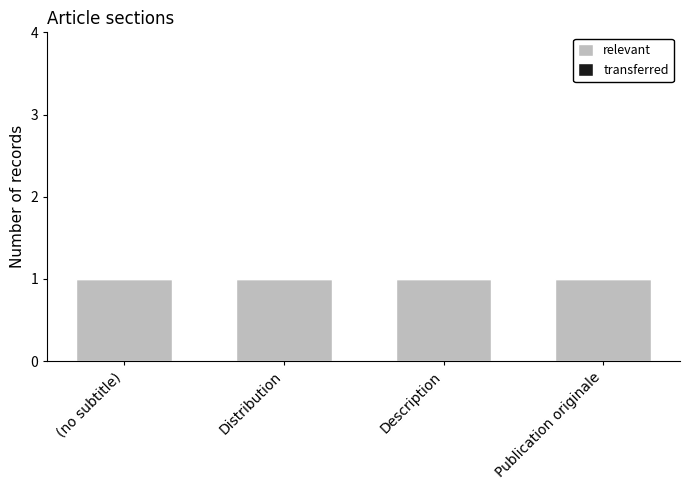

What is the label of the 2nd bar from the left?

Distribution